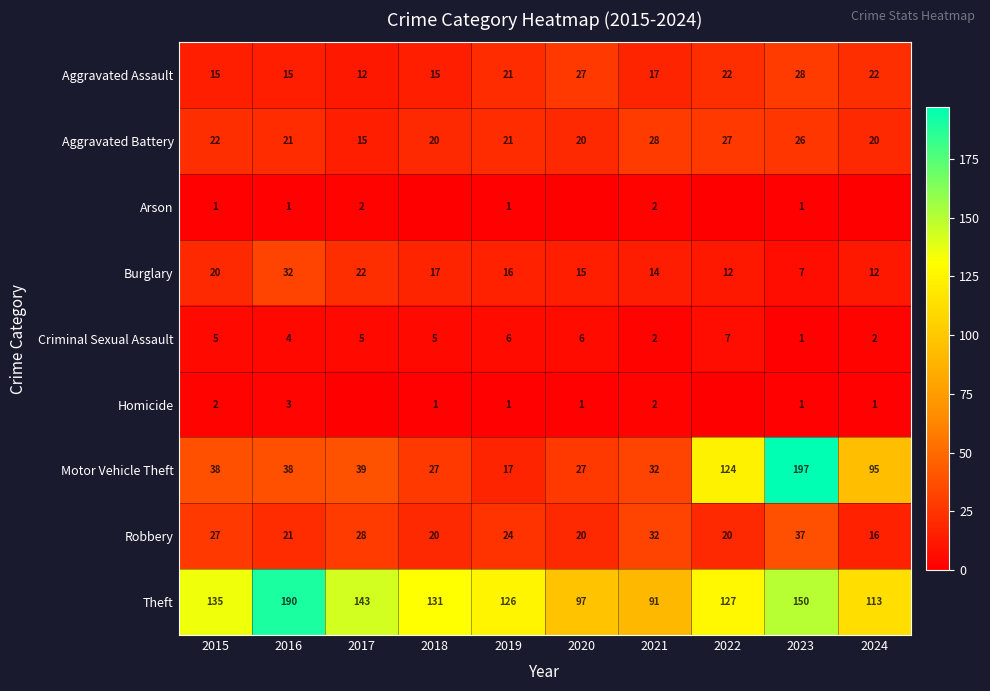

What is the sum of the Robbery values at 2024 and 2018?

36